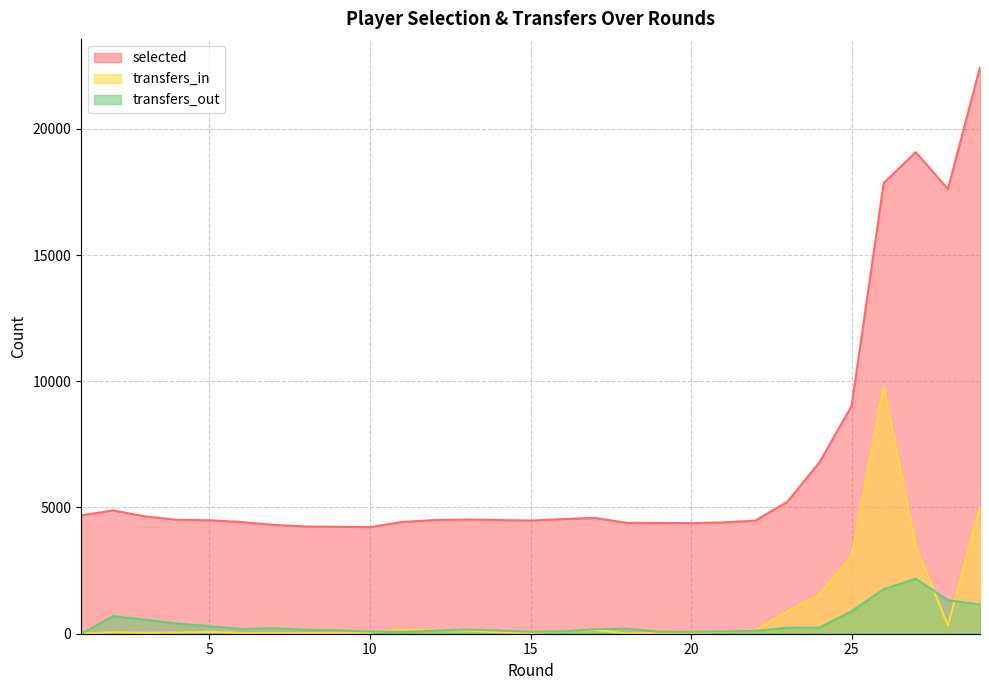

How many lines are shown in the chart?

3